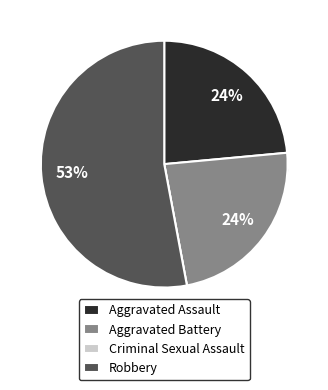

Is there any slice that represents more than half of the pie?

Yes